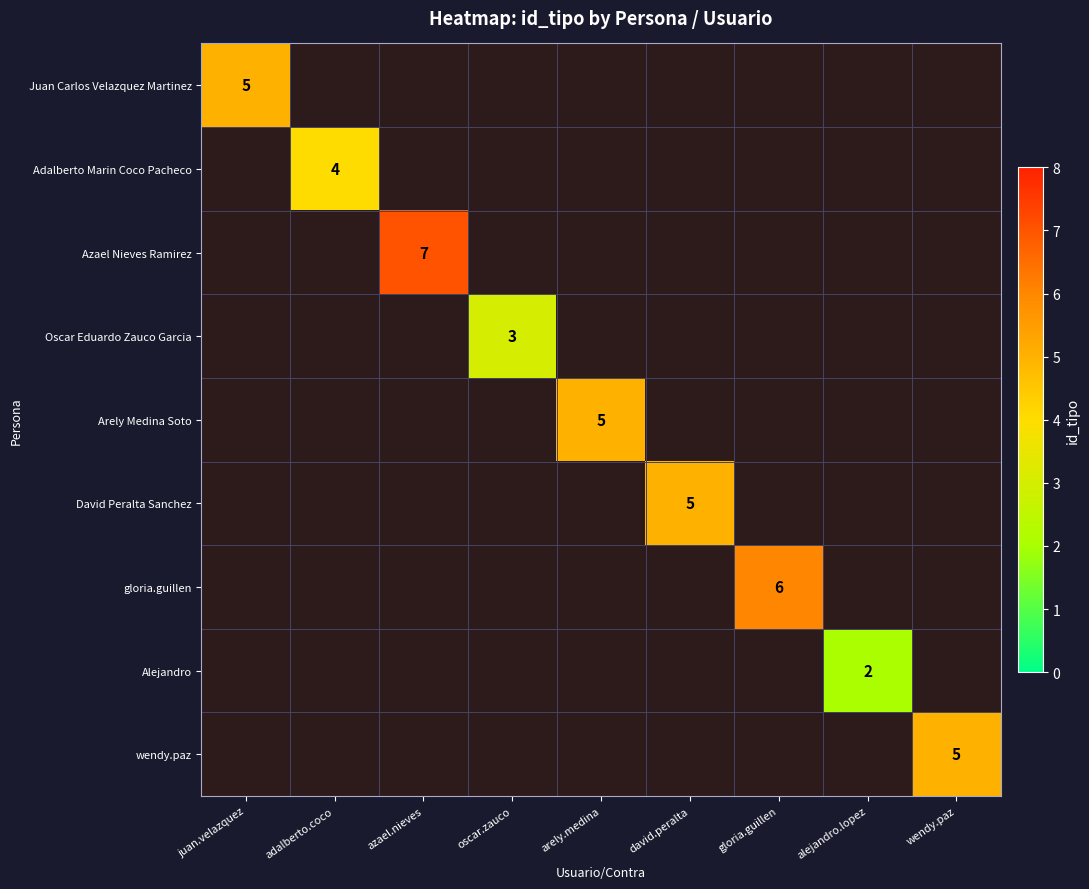

True or false: wendy.paz has a value of 1 at wendy.paz.

False